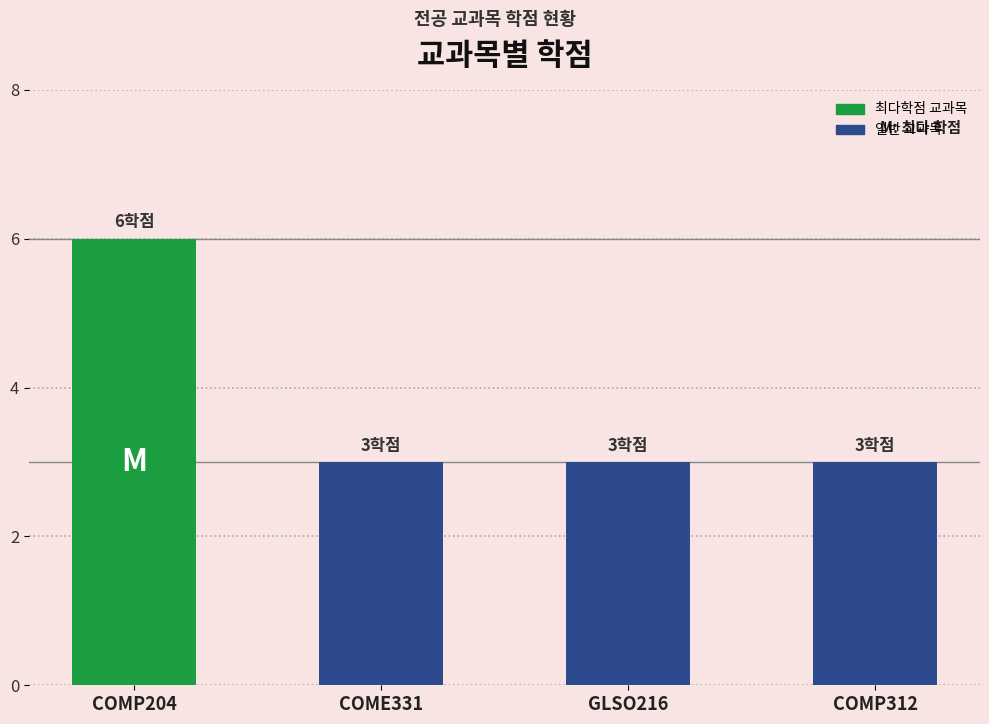

Count the values in the range 3 to 6.

4